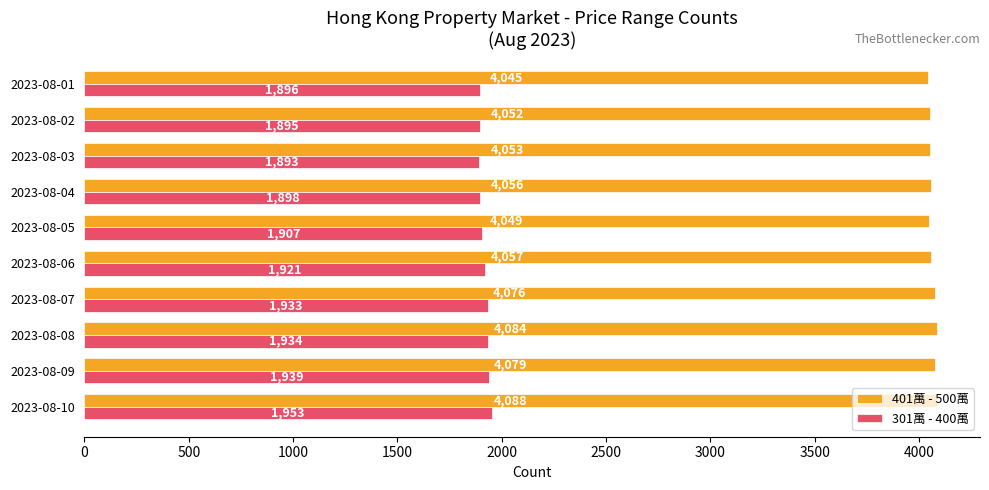

Which series has the largest total across all categories?

401萬 - 500萬